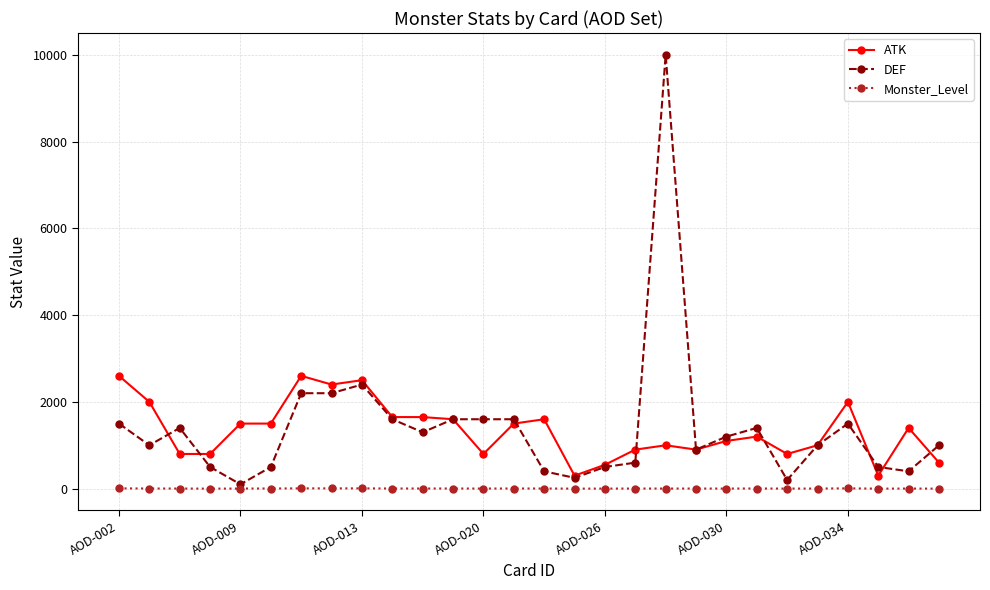

What is the sum of all DEF values?

39350